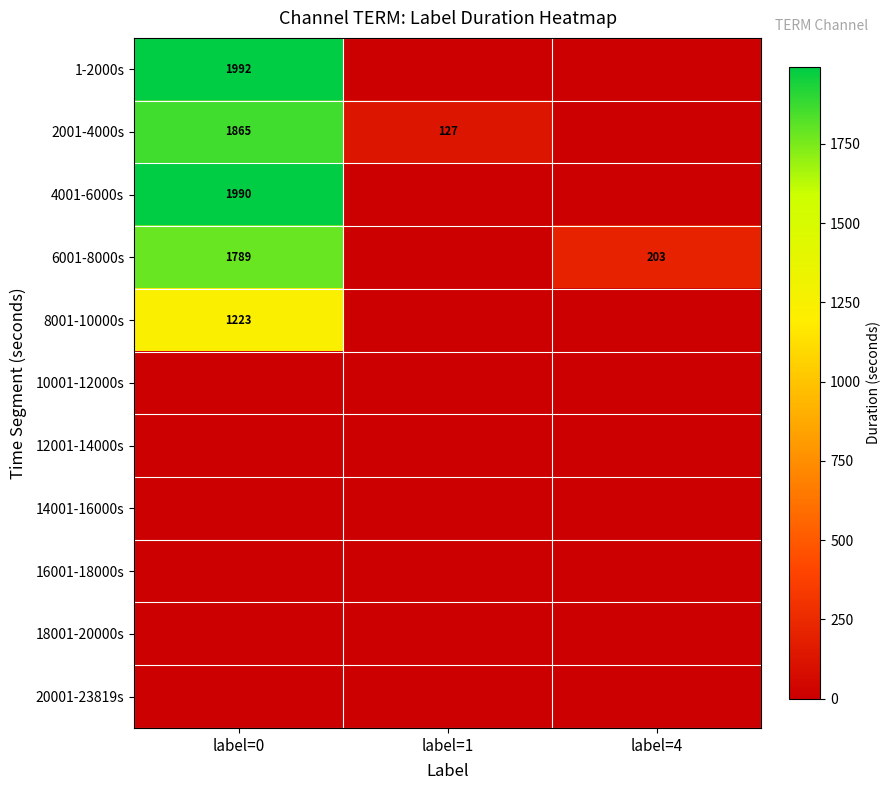

What is the spread (max minus min) of values at label=1?

127